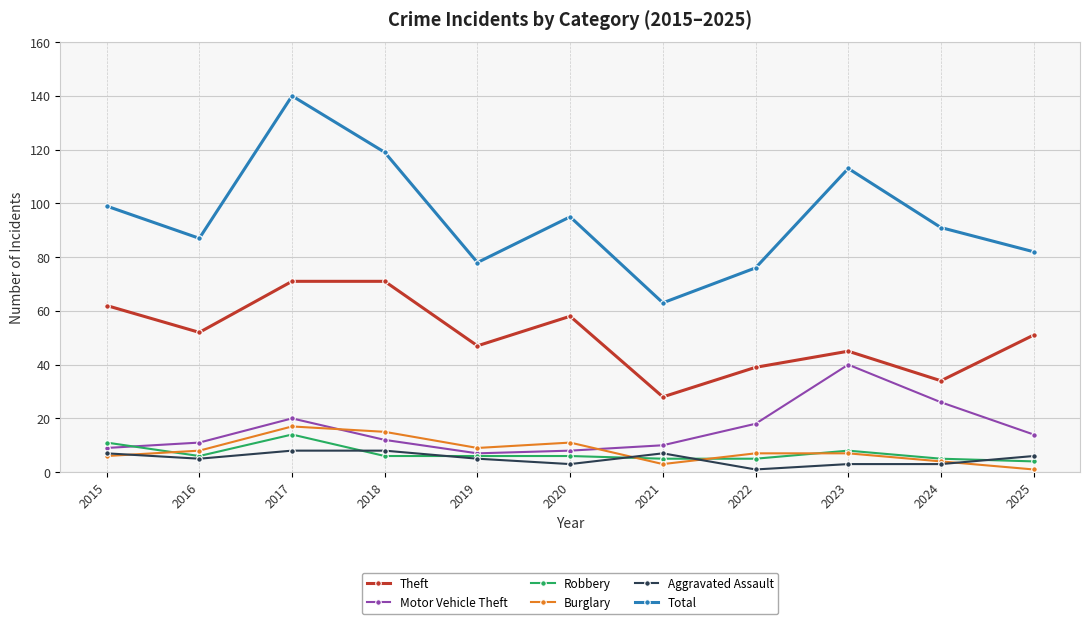

What is the value of the Motor Vehicle Theft point at the 3rd from the left?

20